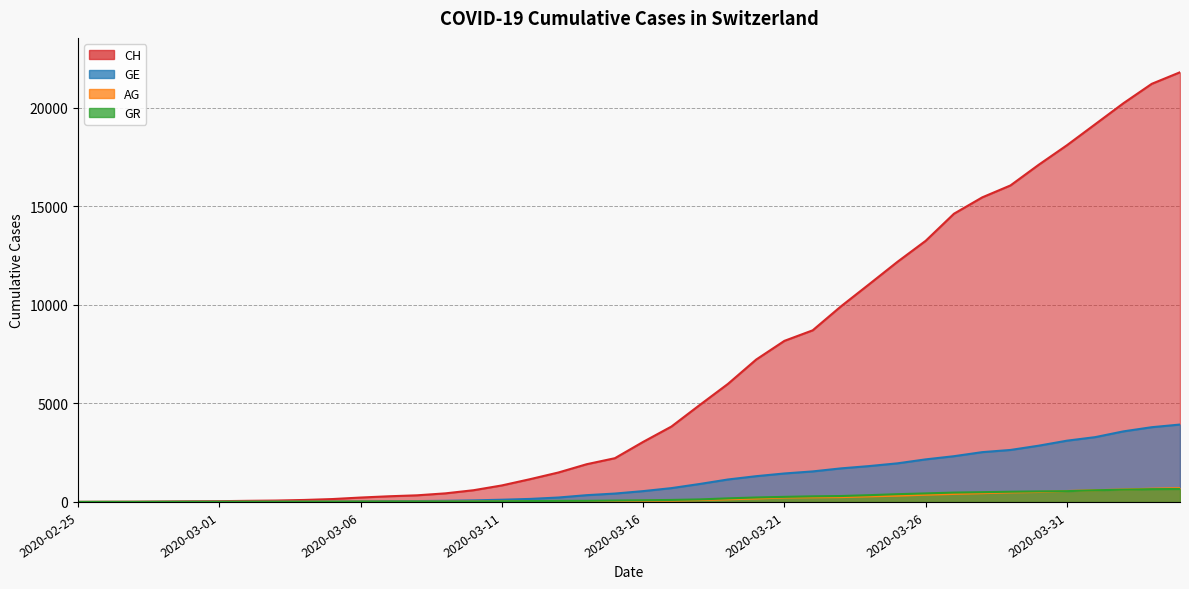

Reading left to right, transcribe all the data shown in this chart.

CH: 0	5	9	19	31	38	56	70	100	146	223	287	336	435	595	838	1156	1494	1914	2220	3048	3826	4918	5990	7226	8176	8710	9926	11051	12187	13254	14628	15458	16064	17114	18106	19172	20239	21221	21808
GE: 0	1	1	4	8	9	10	13	15	20	29	42	44	59	79	112	153	224	343	425	549	701	911	1139	1307	1445	1549	1703	1820	1959	2160	2321	2527	2638	2855	3109	3289	3582	3793	3928
AG: 0	1	1	1	3	4	7	7	10	11	12	14	14	15	18	20	27	30	33	43	56	69	96	134	175	223	235	245	283	318	367	407	444	485	506	554	596	631	673	702
GR: 0	2	2	6	6	6	9	9	12	14	16	17	18	18	22	31	43	53	56	71	84	101	128	182	226	258	284	300	343	393	433	474	495	519	535	547	592	622	649	657